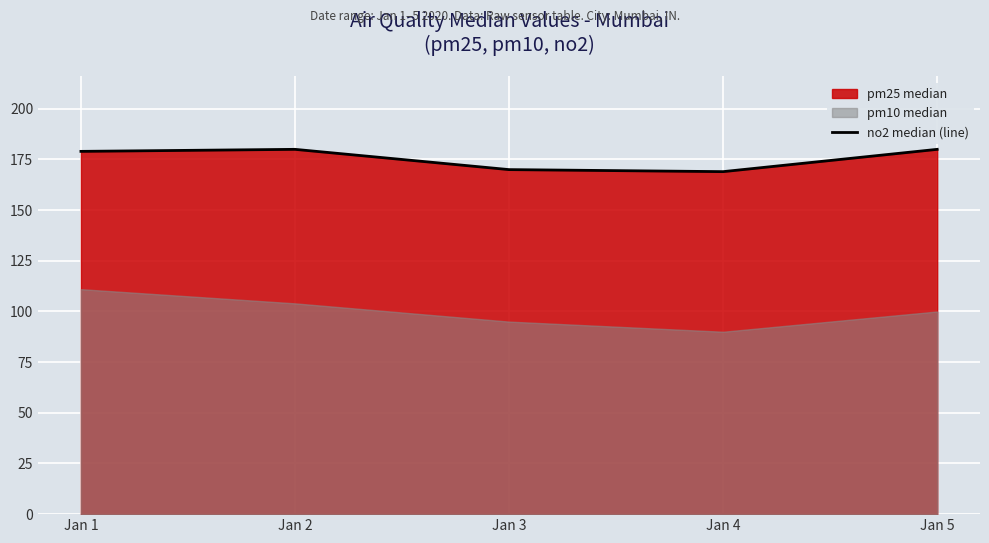

Where does the data first go above 179?

Jan 2